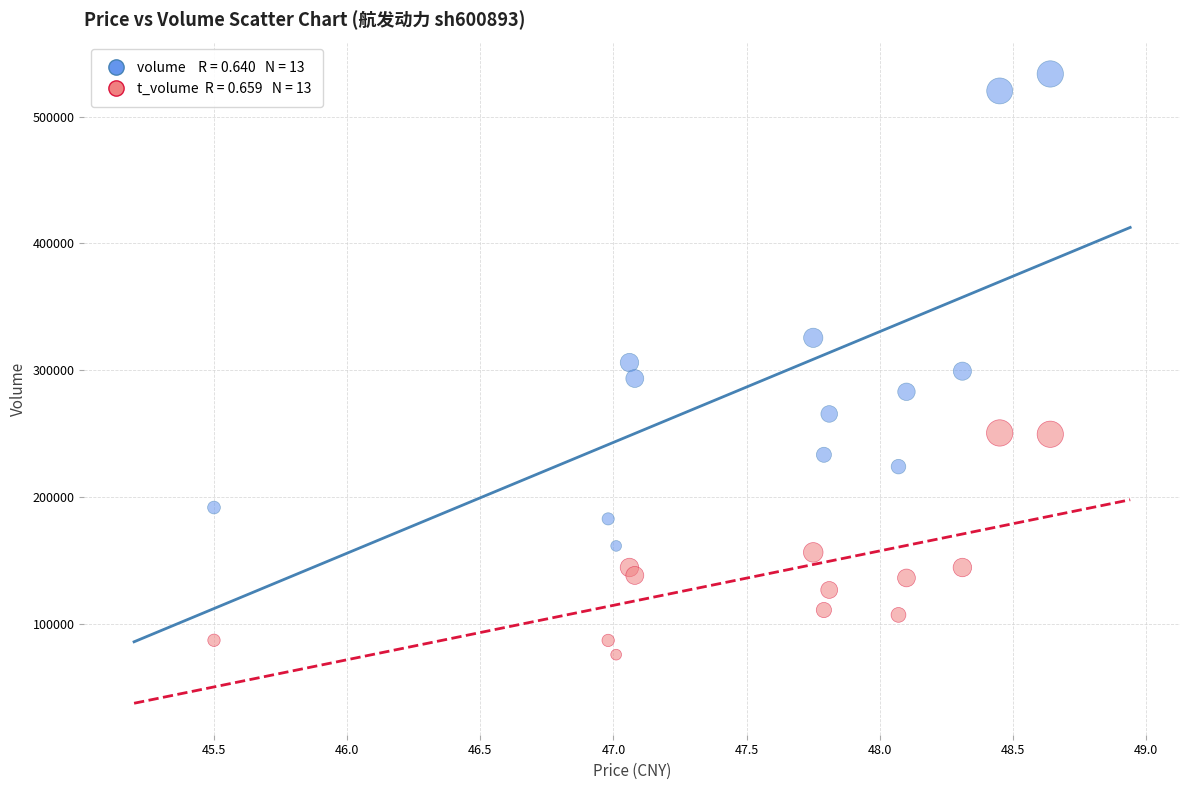

Across all data points, what is the range of Y values (max minus min)?

458083